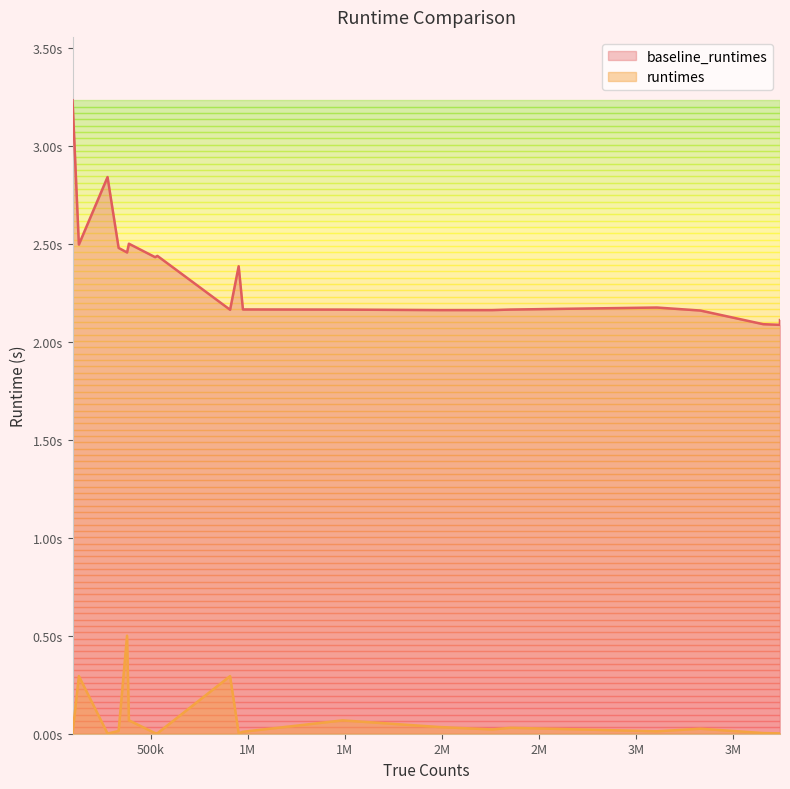

Does the chart have visible grid lines?

No